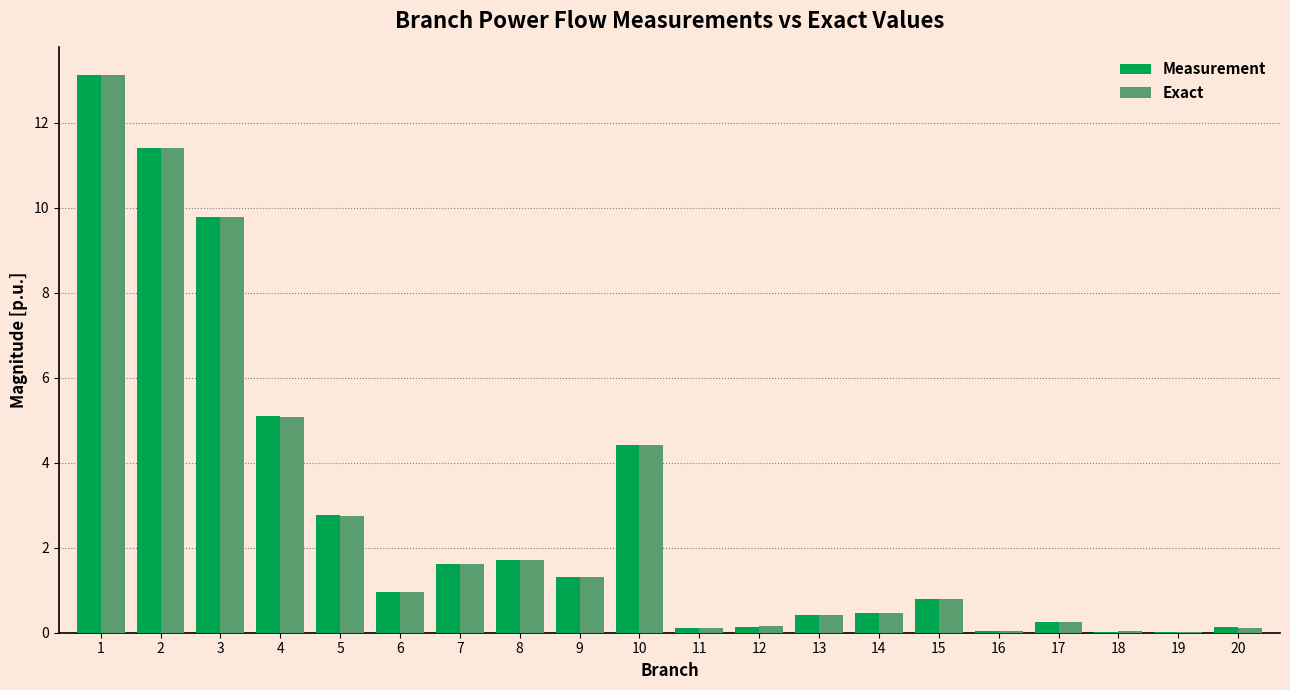

At which category is the sum across all series the highest?

1